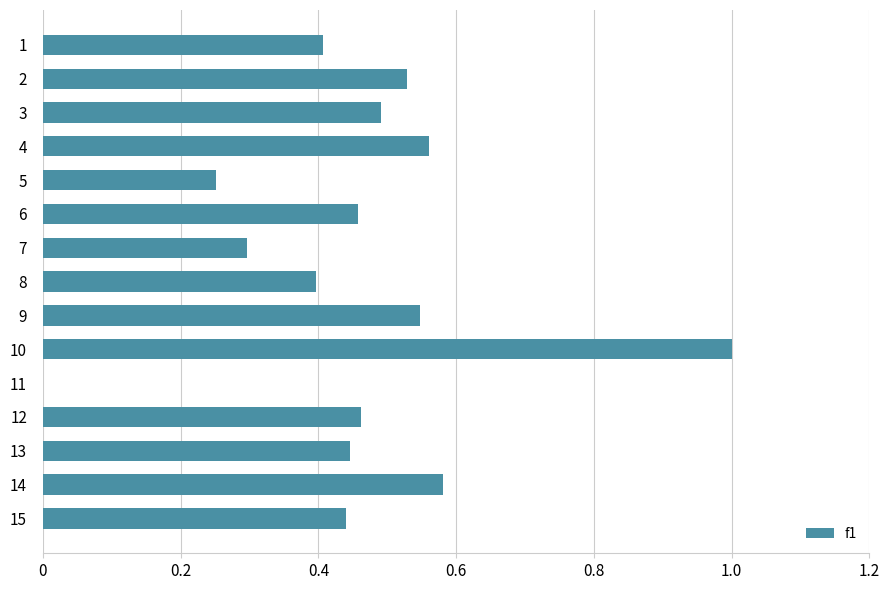

Is it true that the value at 15 is 0.1?

False